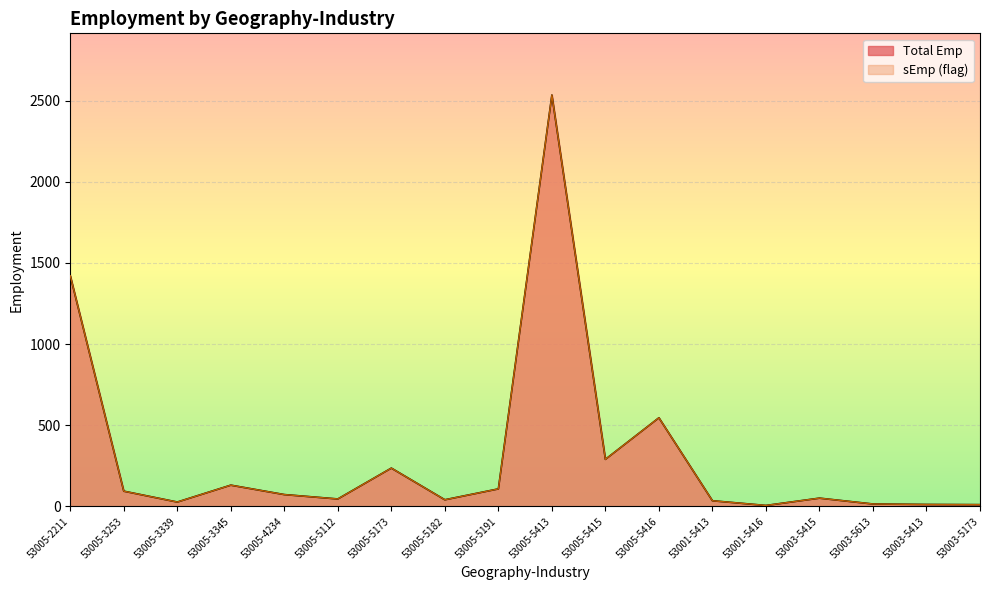

At which label is the value closest to 1270?

53005-2211